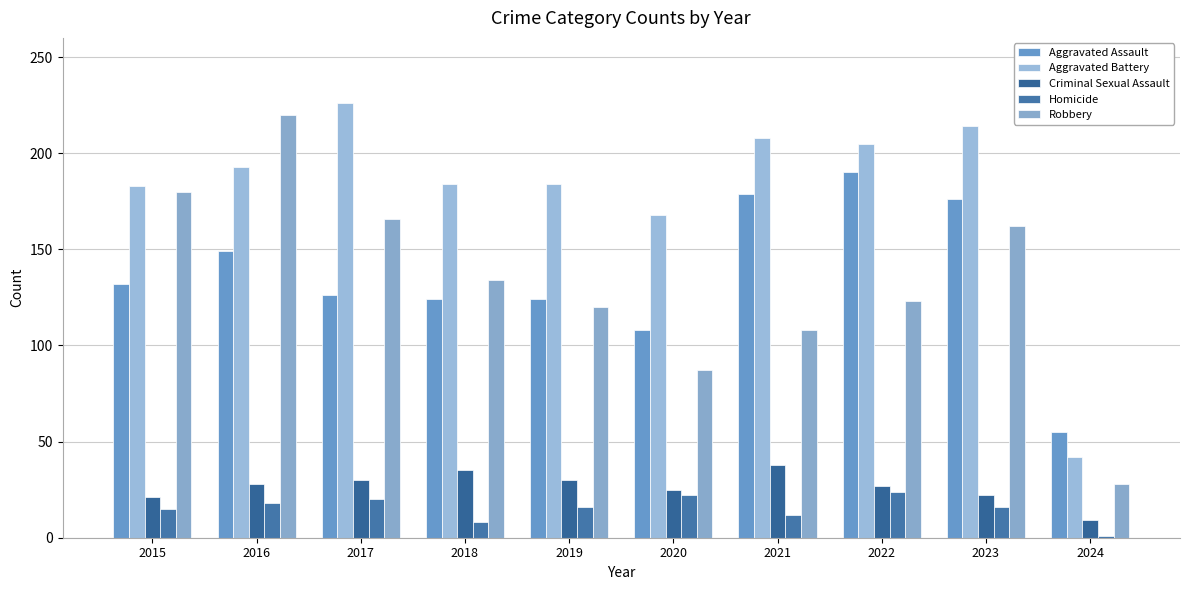

How many values in the Aggravated Assault series are below 132?

5